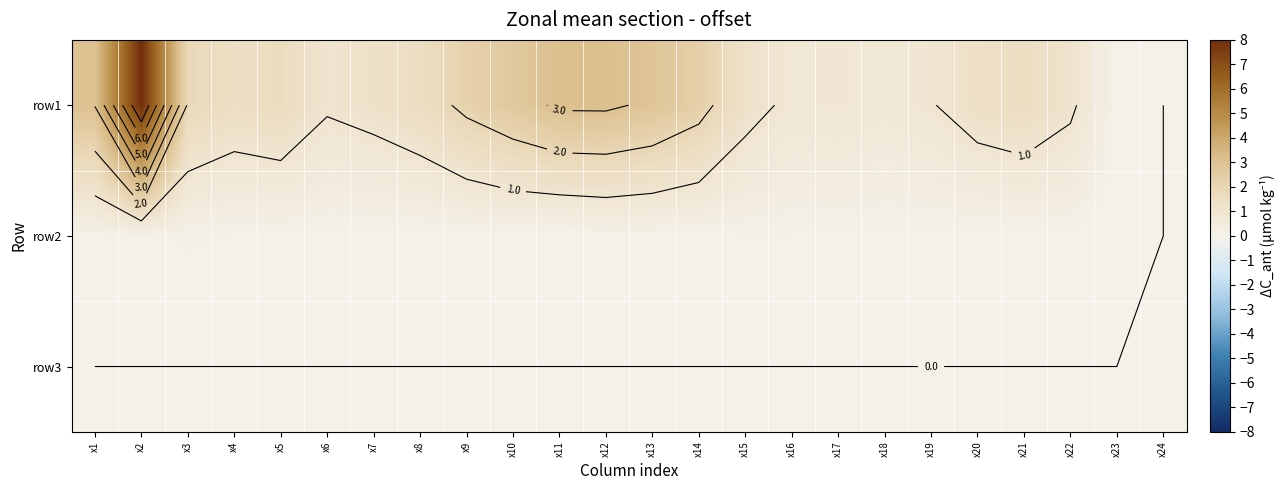

Which category has the lowest value in the row1 series?

x24